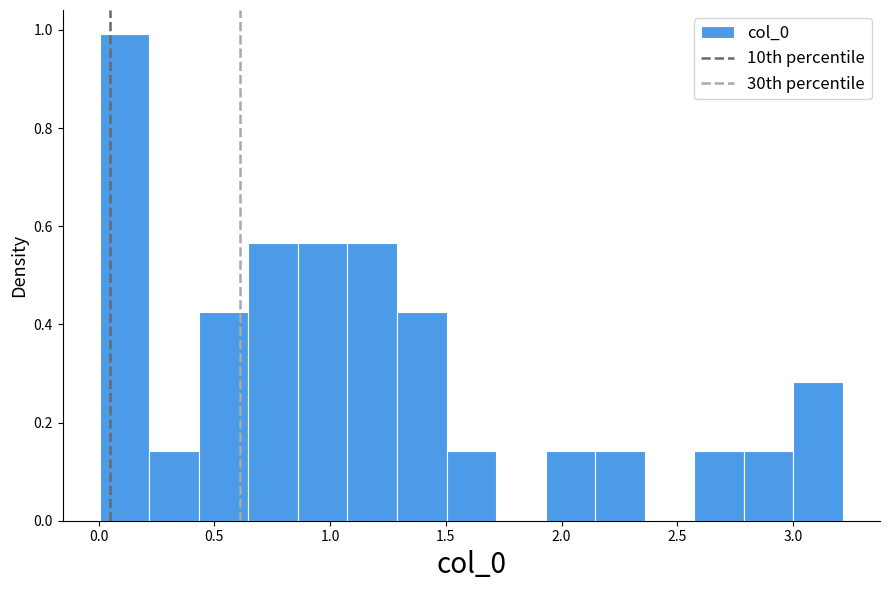

How tall is the bar that spans 0.65 to 0.85 on the x-axis? Neither the bar edges nor the heights are printed on the chart, so give them approximately, as read against the axes.

0.56